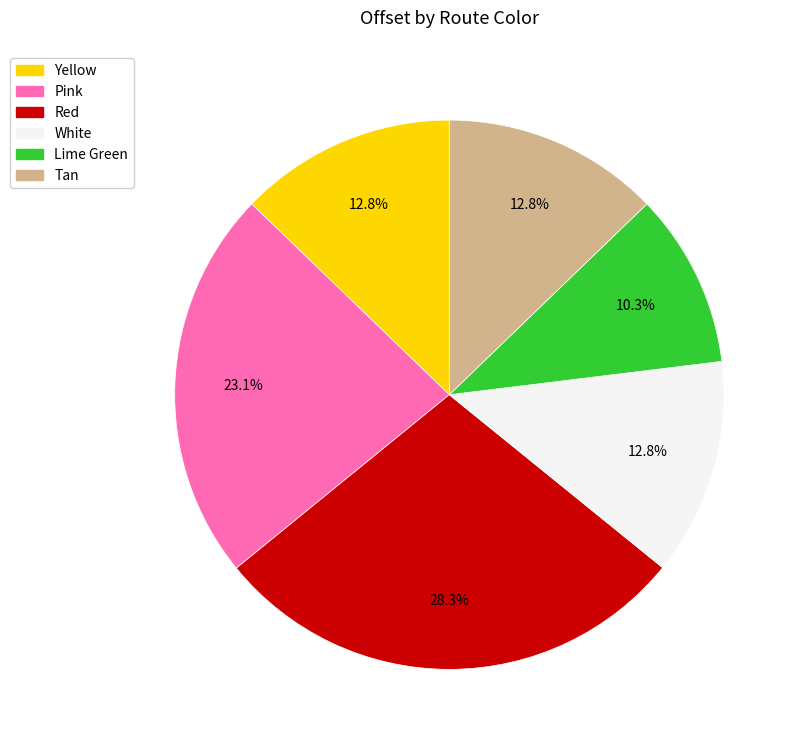

Is there a majority slice in this chart?

No